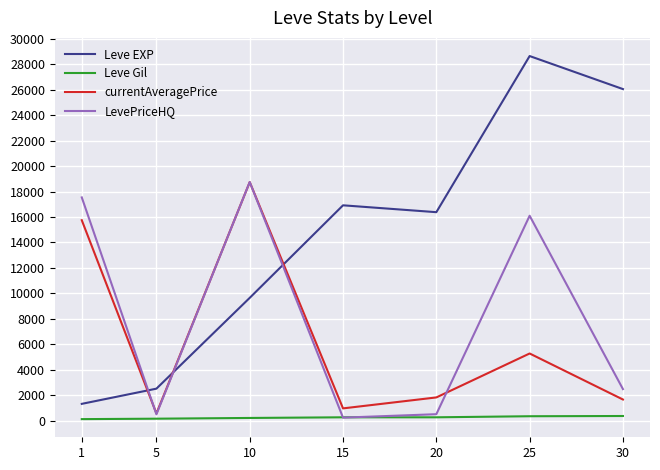

The value of currentAveragePrice at 25 is 5272. True or false?

True